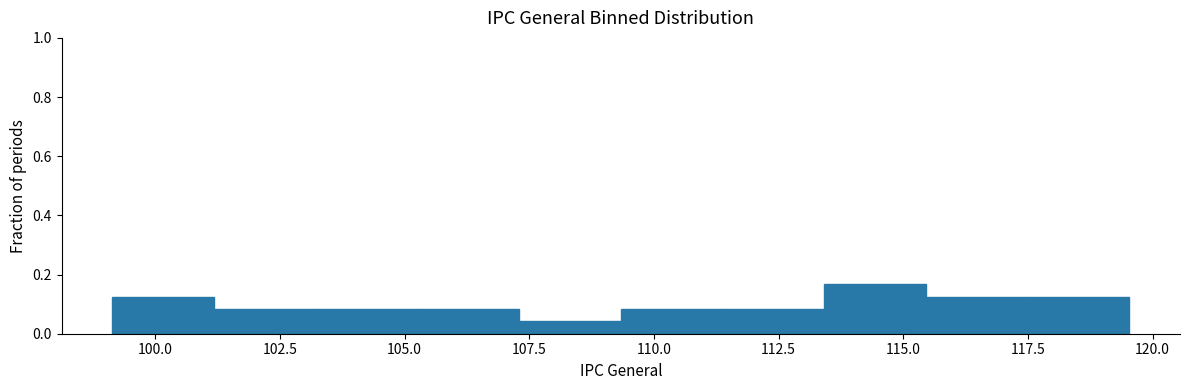

Reading left to right, transcribe this chart: for each bar, give the range it covers on the x-axis and its height. Neither the bar edges nor the heights are printed on the chart, so give them approximately, as read against the axes.

99.0 to 101.0: 0.12
101.0 to 103.0: 0.08
103.0 to 105.5: 0.08
105.5 to 107.5: 0.08
107.5 to 109.5: 0.04
109.5 to 111.5: 0.08
111.5 to 113.5: 0.08
113.5 to 115.5: 0.16
115.5 to 117.5: 0.12
117.5 to 119.5: 0.12